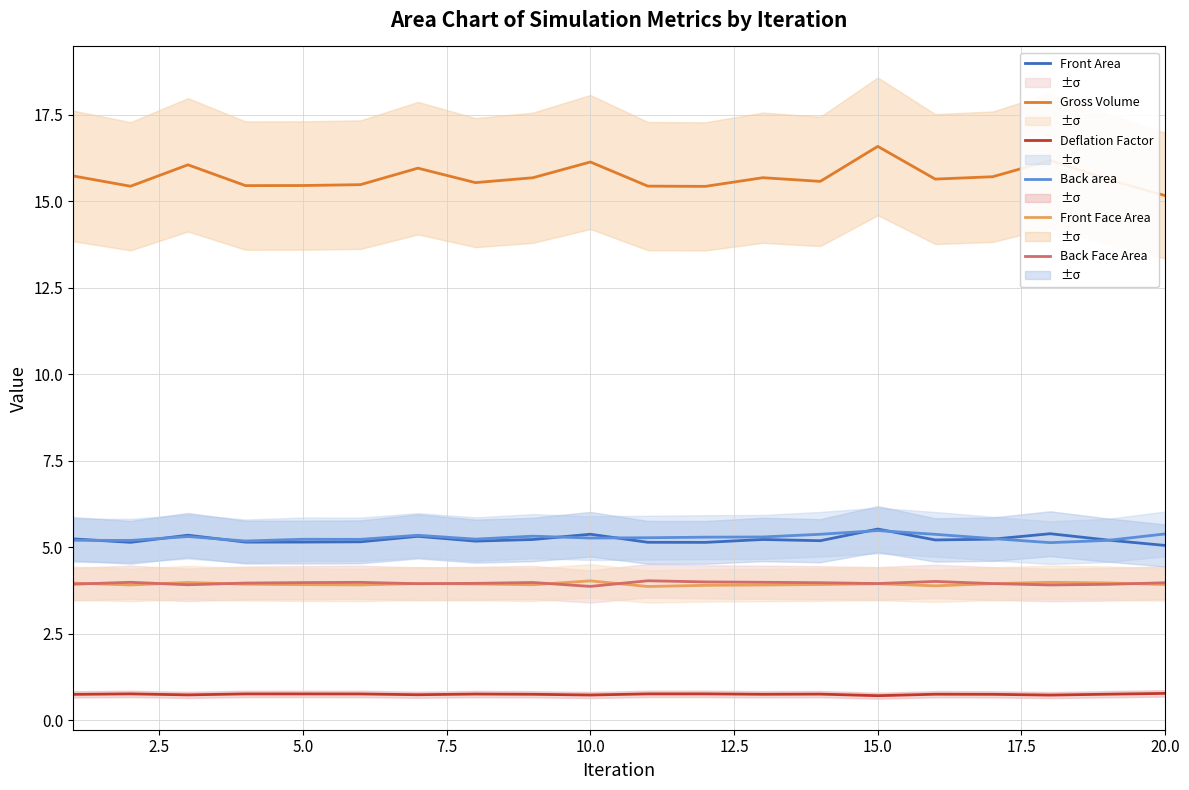

What is the value of the Gross Volume point at the 19th from the left?

15.6